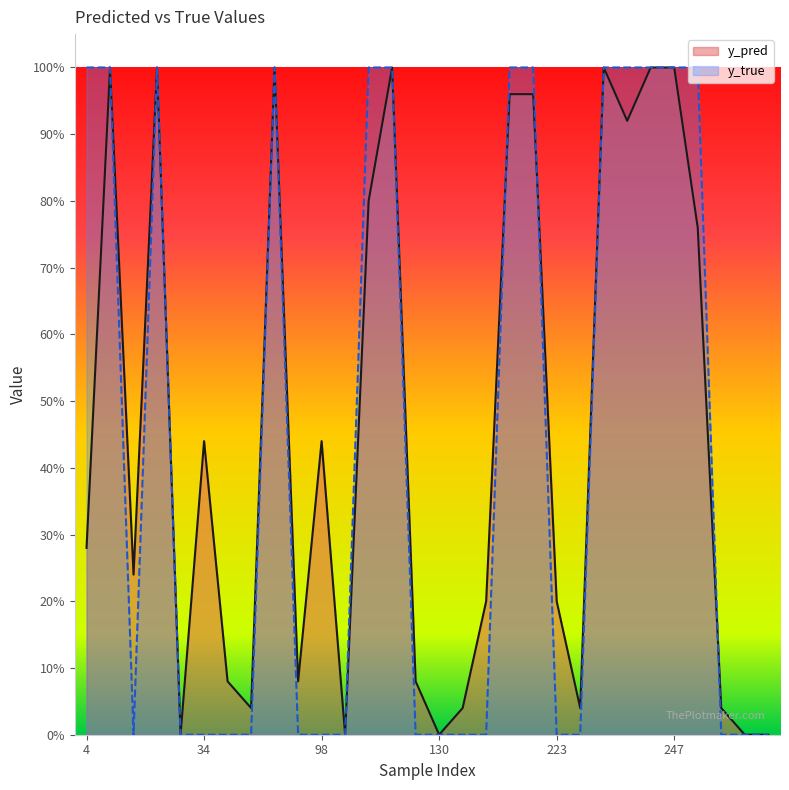

What is the label of the 25th point from the right?

34